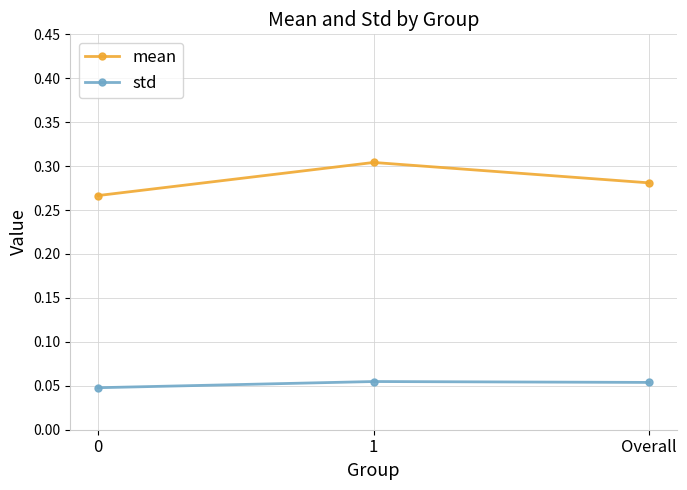

Which label corresponds to the largest value in the chart?

1